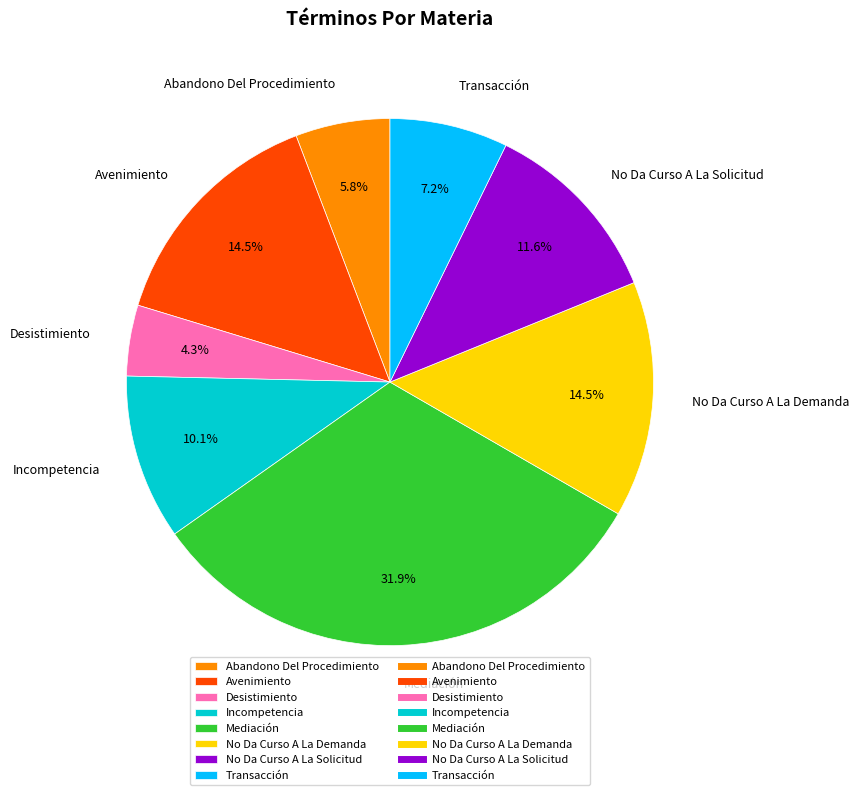

Which slice is the largest?

Mediación